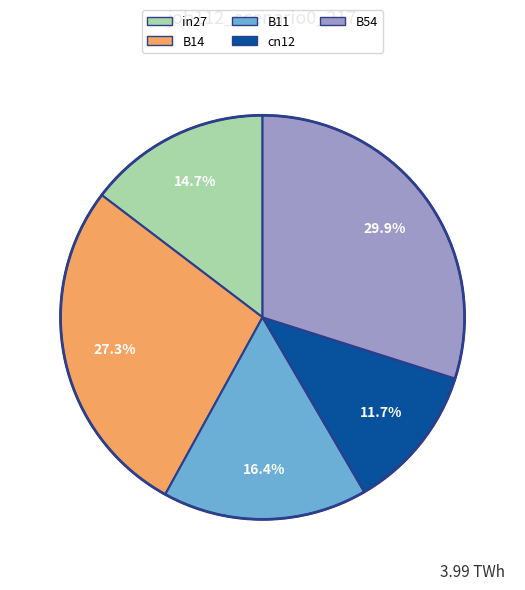

Is the sum of B54 and cn12 greater than half?

No